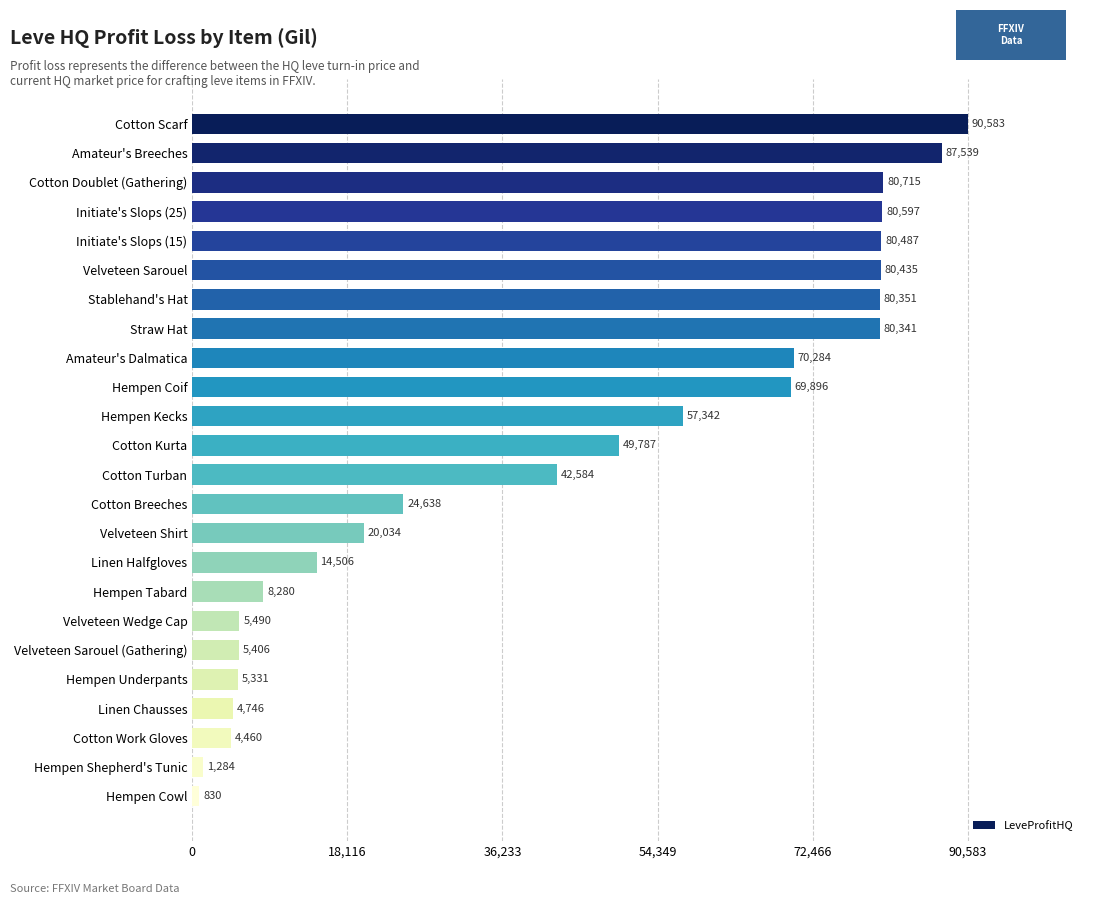

What is the label of the 19th bar from the bottom?

Velveteen Sarouel